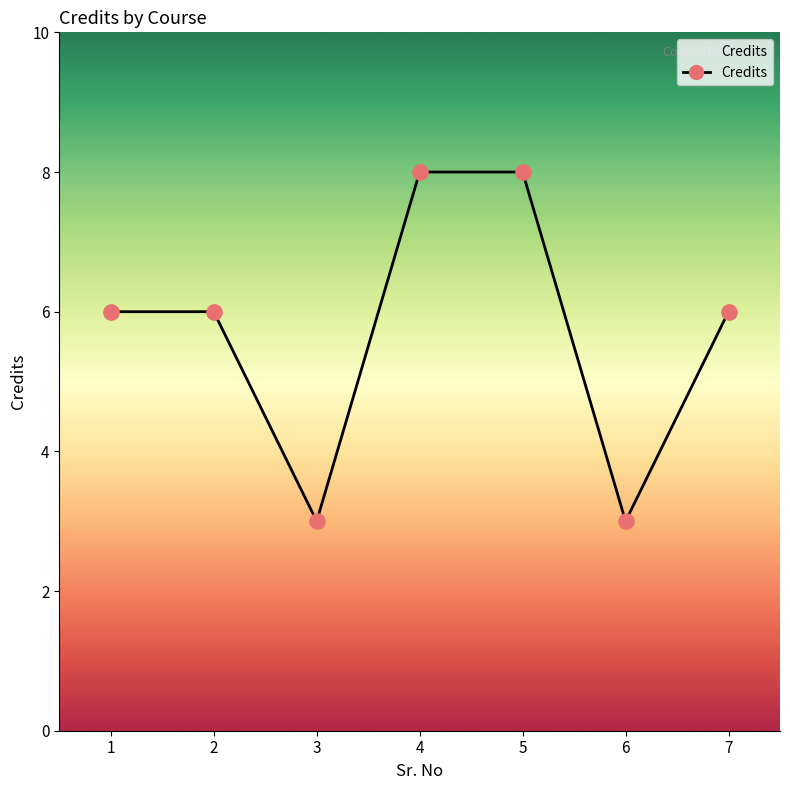

What is the change in value from 3 to 5?

+5